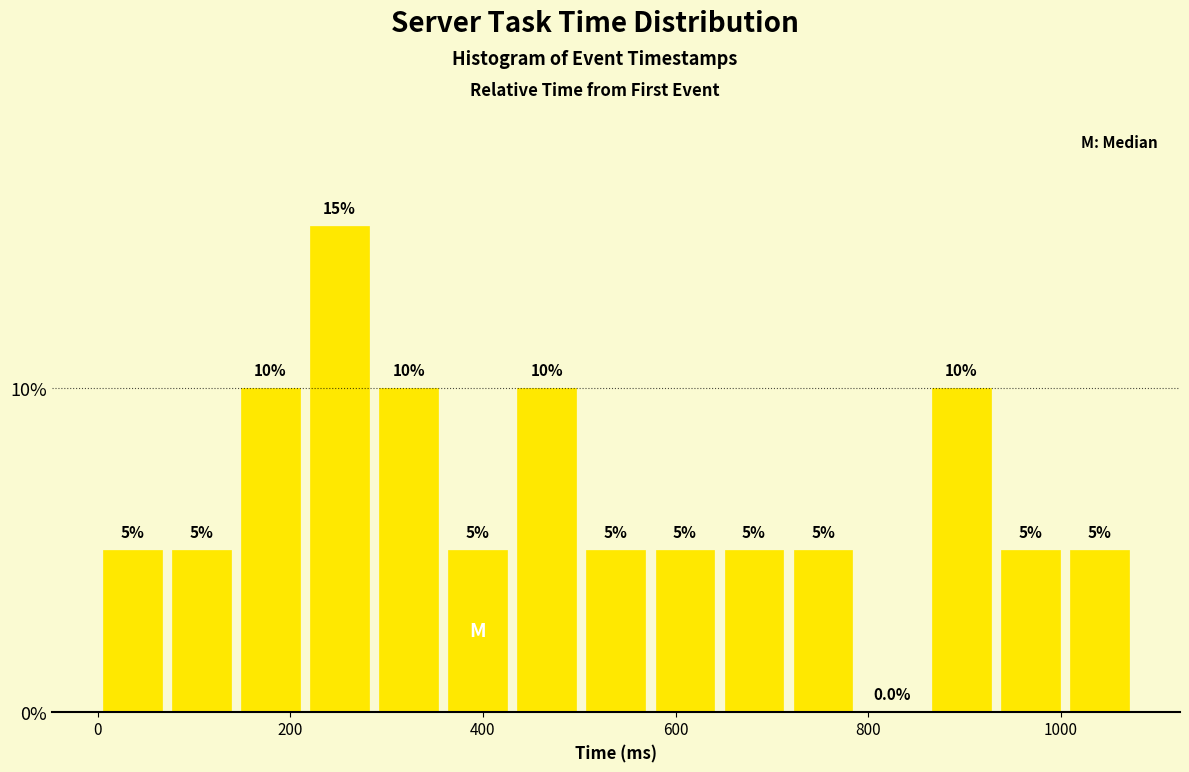

Around what value on the x-axis is the tallest bar? Give the approximate position of its centre, as read against the axis.

260